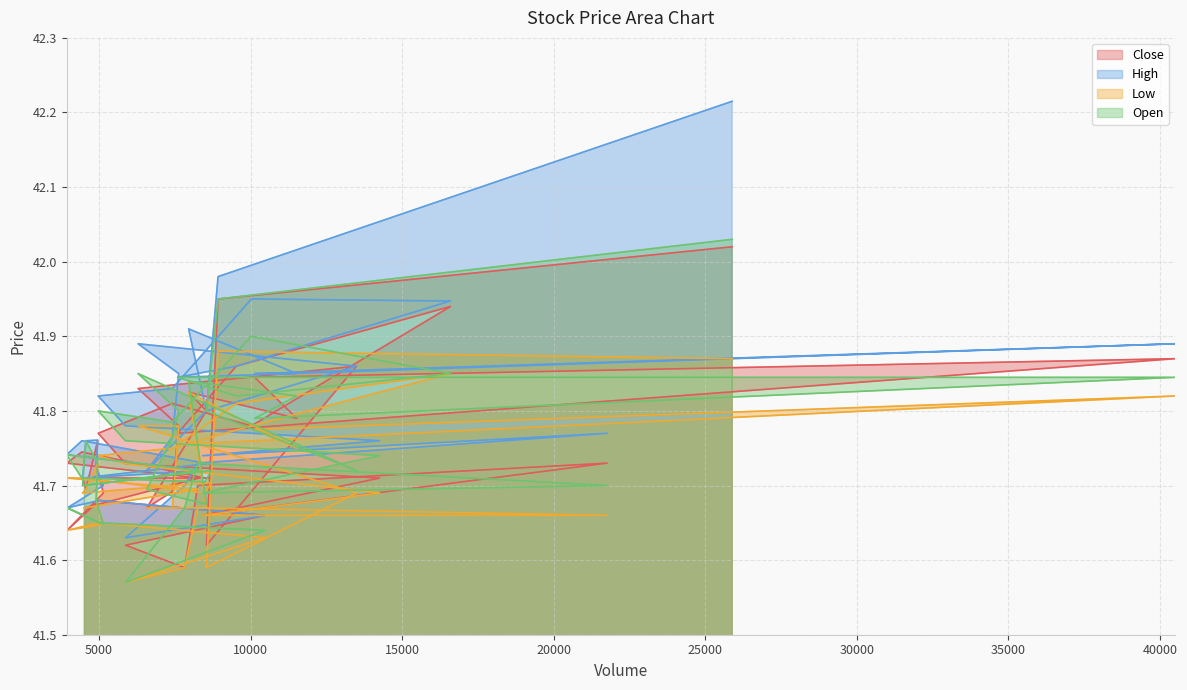

True or false: Low and Open intersect in this chart.

False